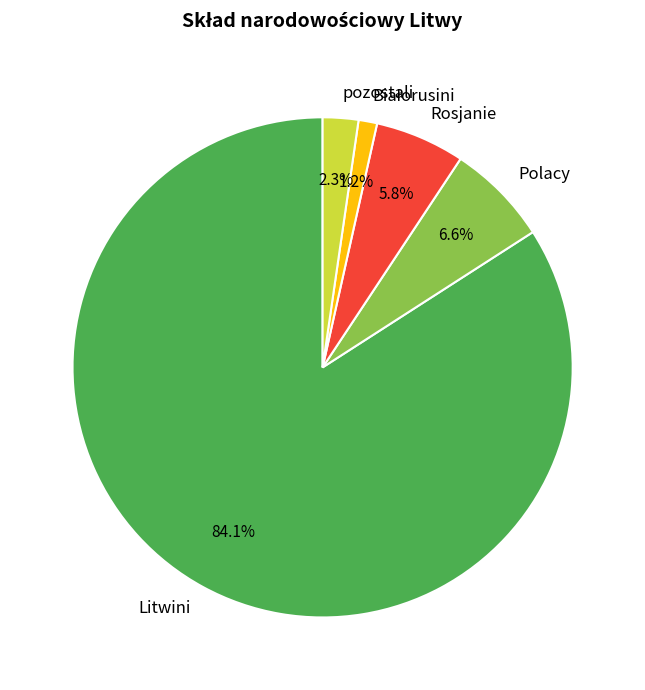

Count the number of slices in the pie.

5